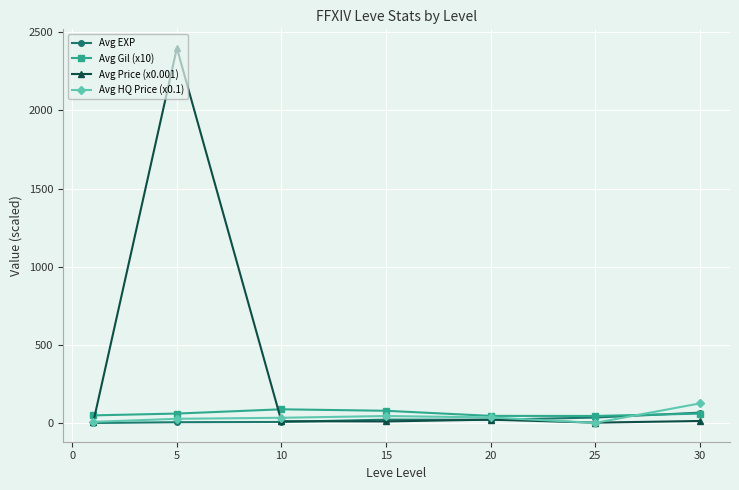

How many values in the Avg HQ Price (x0.1) series exceed 34?

4